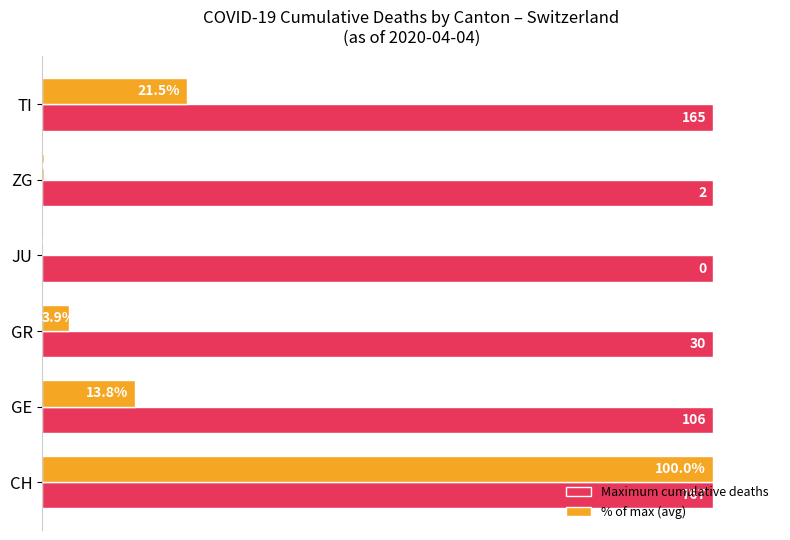

Which series changed the most between GE and TI?

% of max (avg)